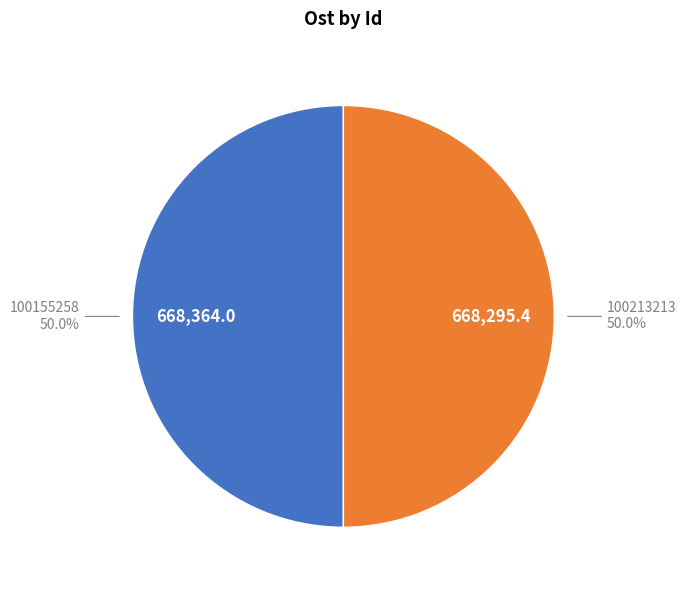

To the nearest percent, what percentage of the pie is 100213213?

50%